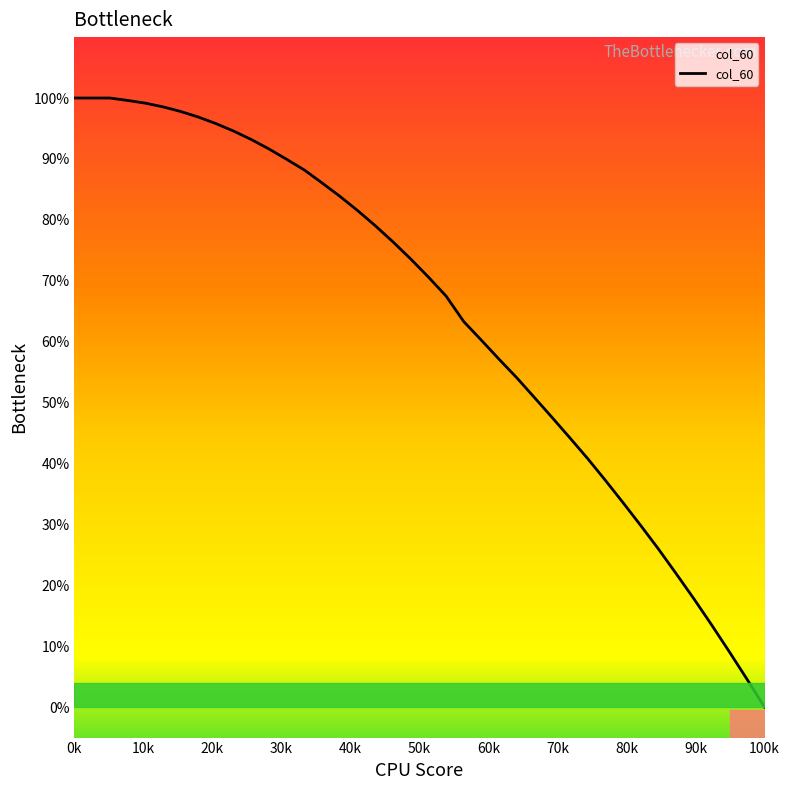

What is the maximum value shown in the chart?

100.0